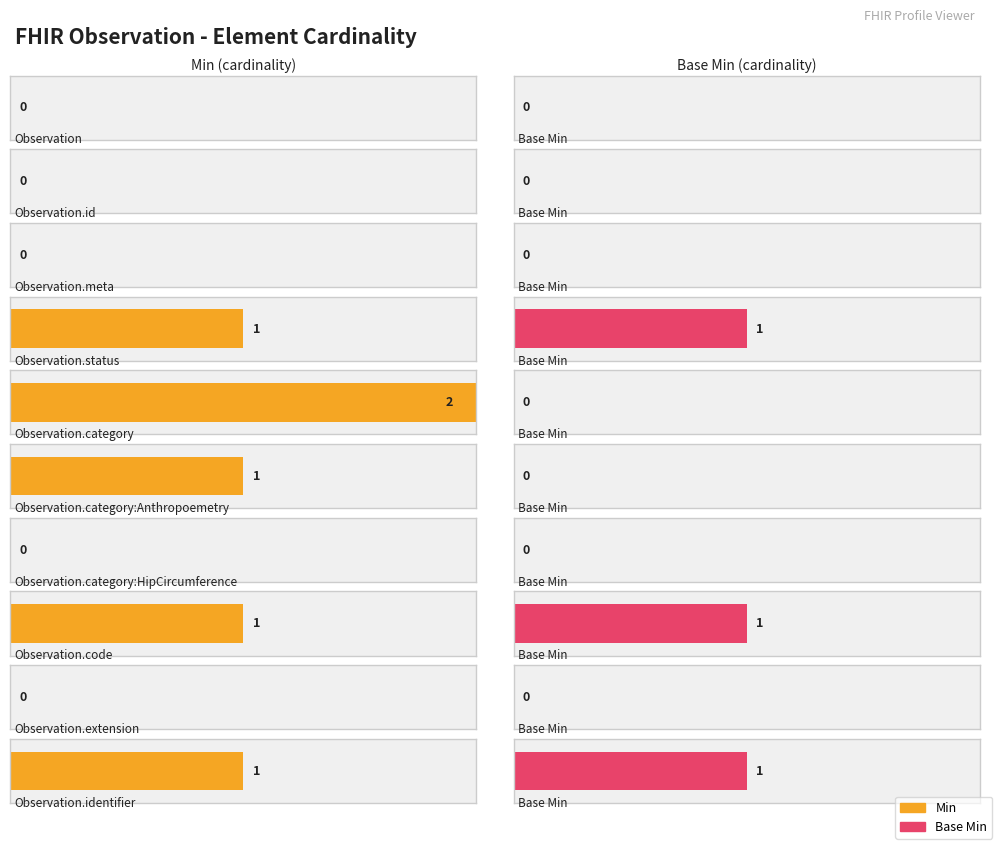

What is the total value across all series at Observation.status?

2